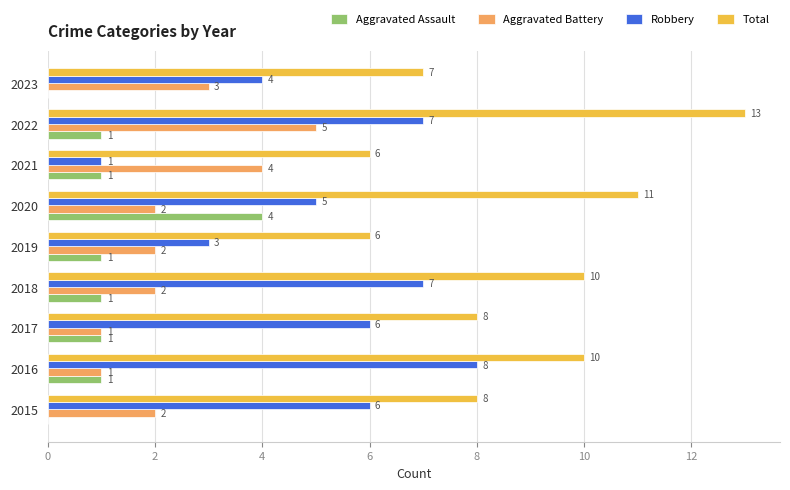

What is the maximum value for Total?

13